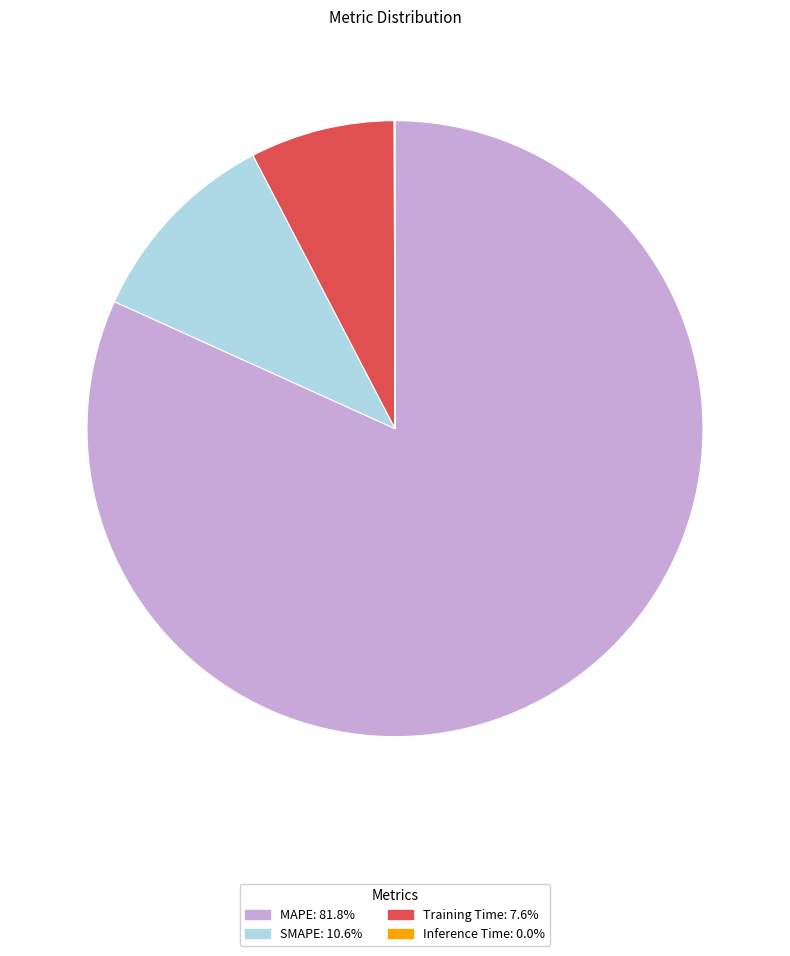

Is there a majority slice in this chart?

Yes